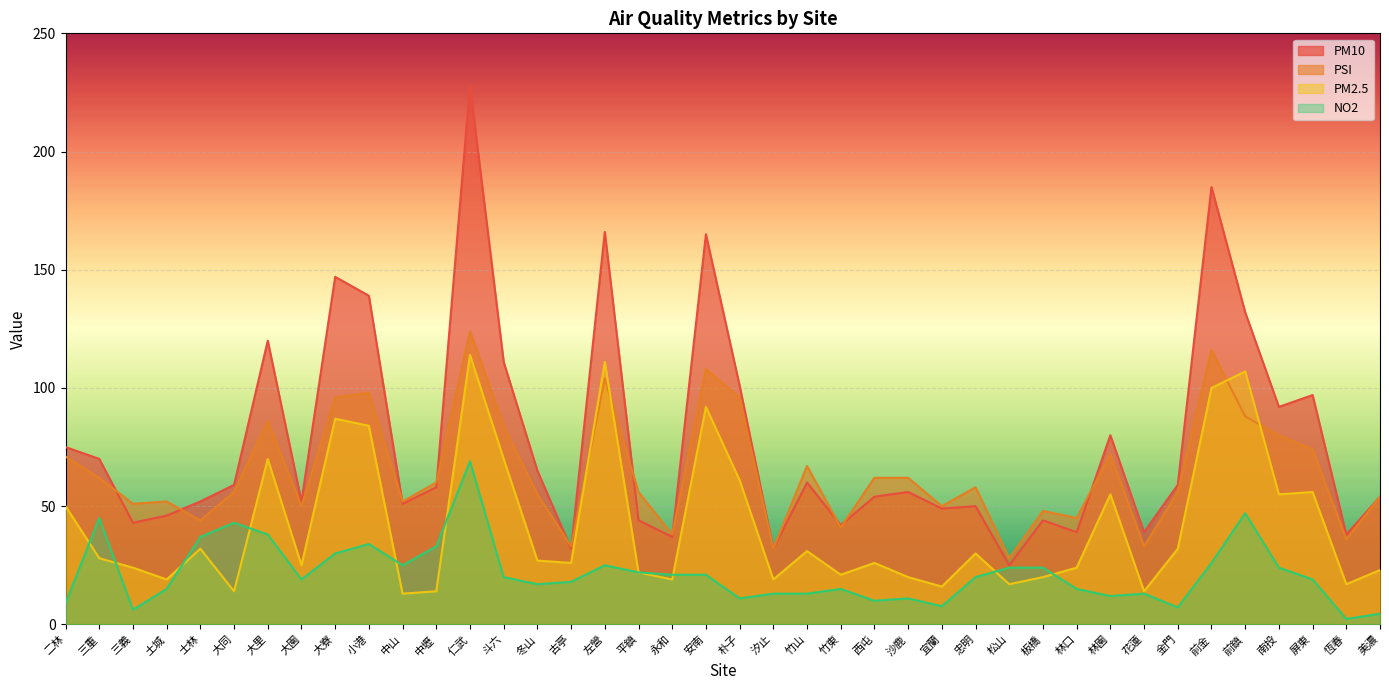

Where is the first local minimum for PM10?

三義